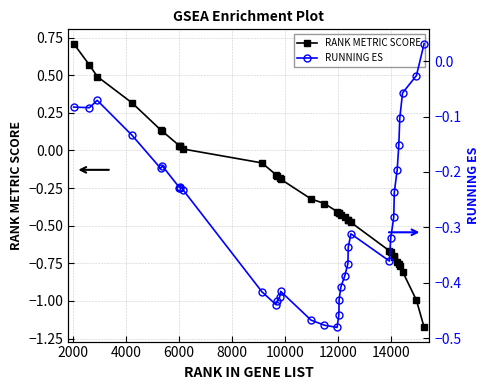

What is the greatest value displayed?

0.7